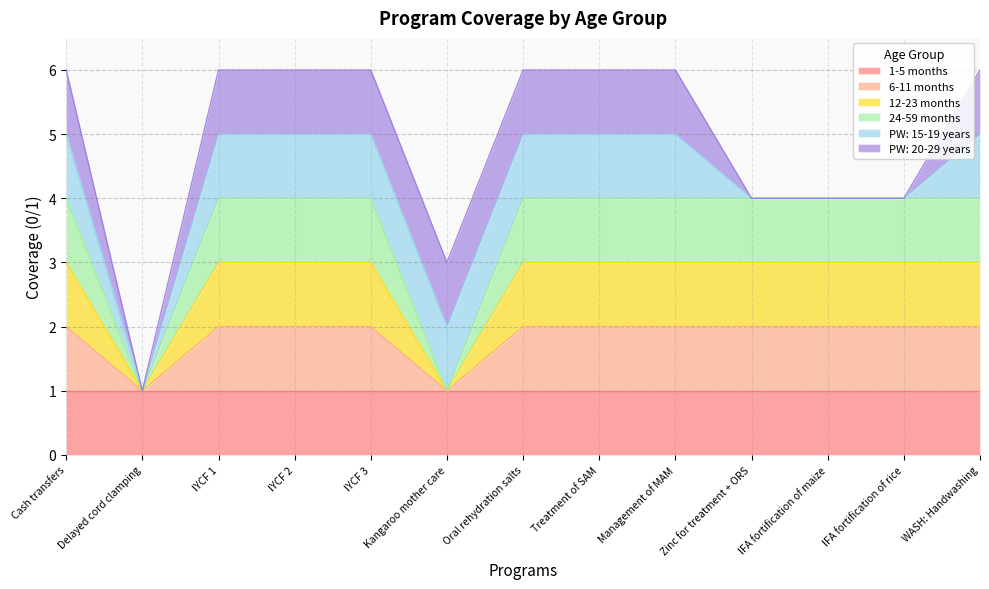

The 6-11 months series shows 3 at IYCF 1. True or false?

False